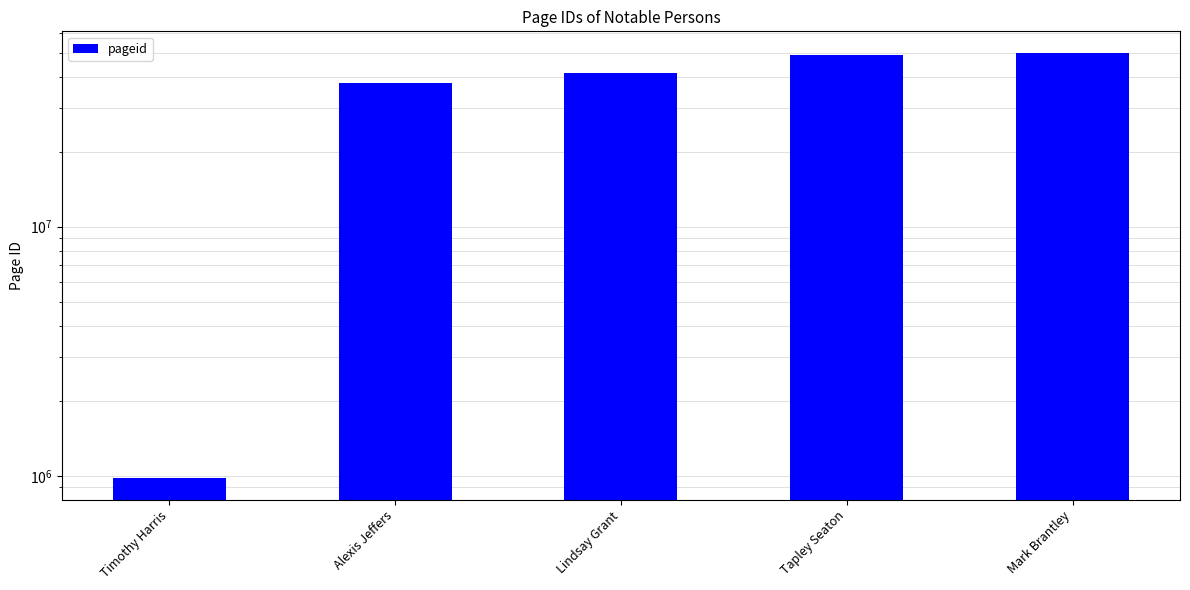

At which category does the chart reach its peak across all series?

Mark Brantley